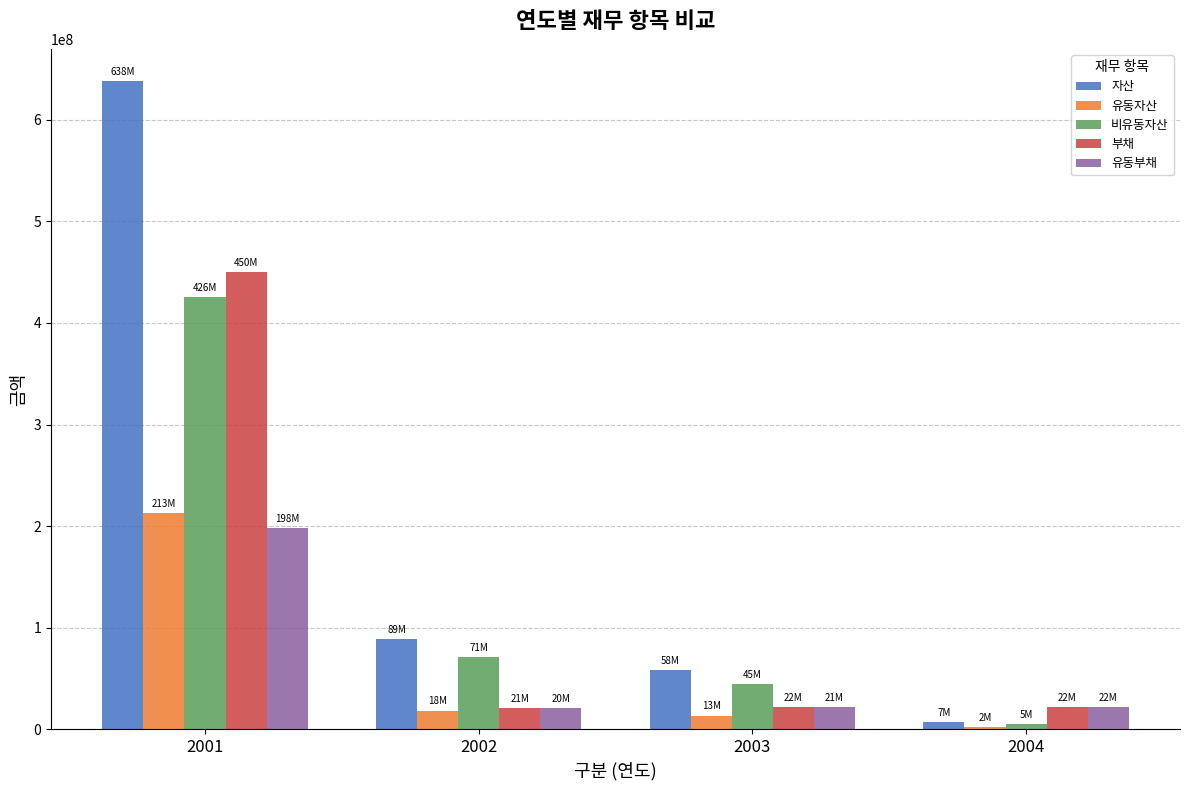

At which category is the sum across all series the highest?

2001